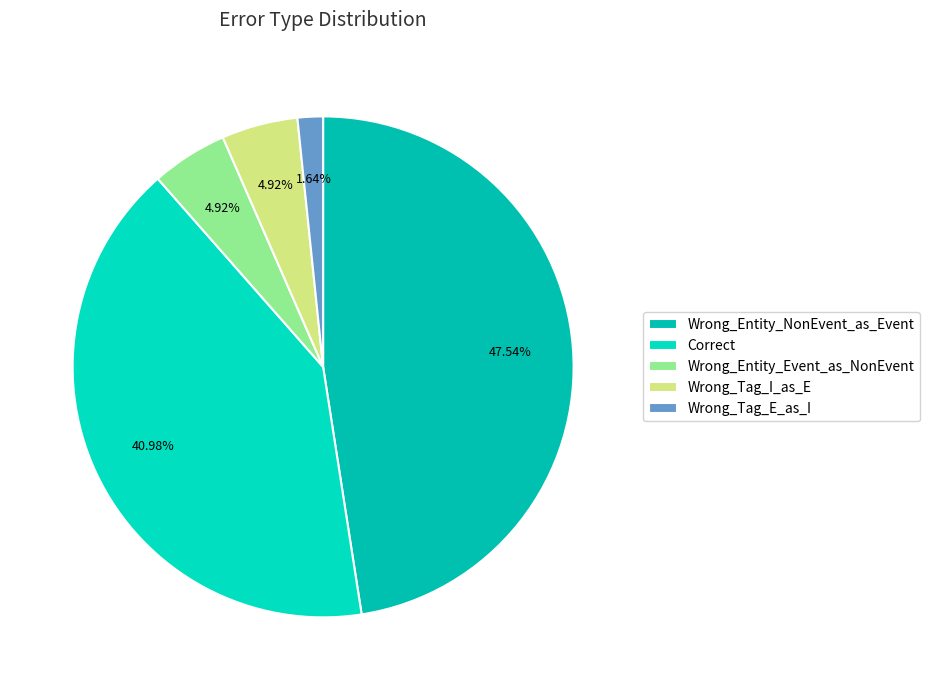

To the nearest percent, what is the difference between the Wrong_Entity_NonEvent_as_Event and Wrong_Tag_I_as_E slice percentages?

43%